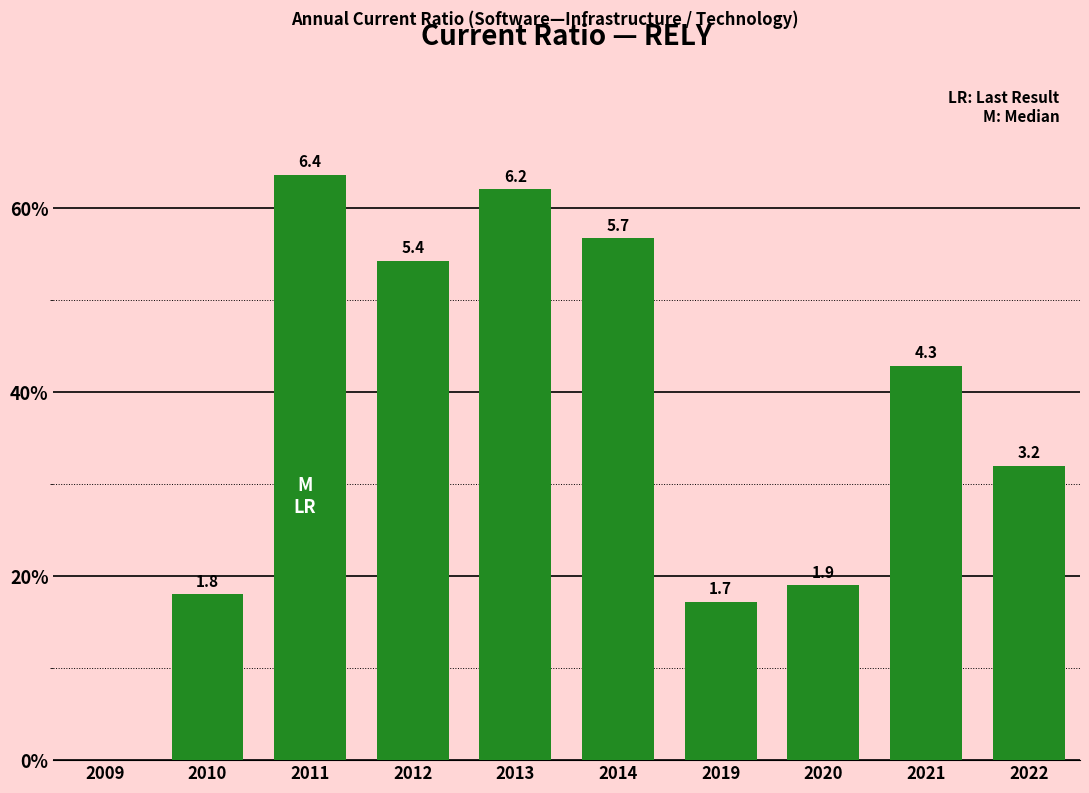

Are the bars horizontal?

No